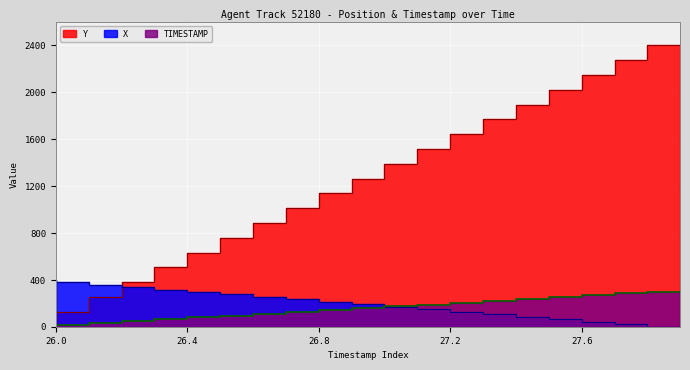

What position from the left is 27.9?

20